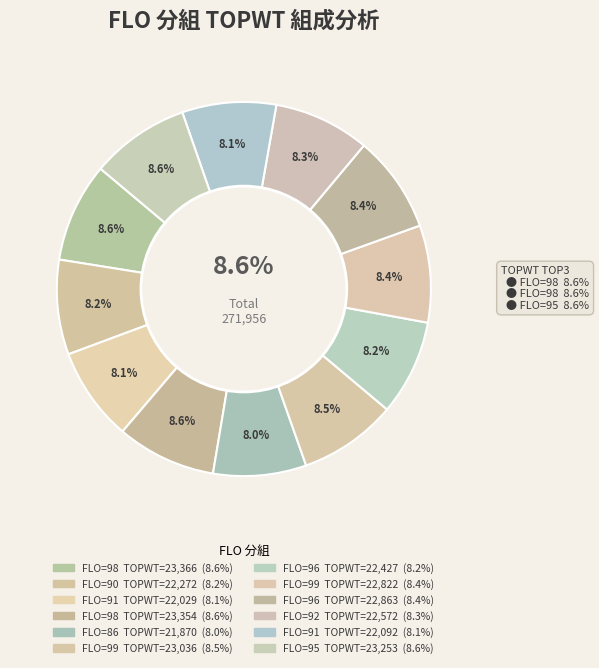

How many segments does this pie chart have?

12